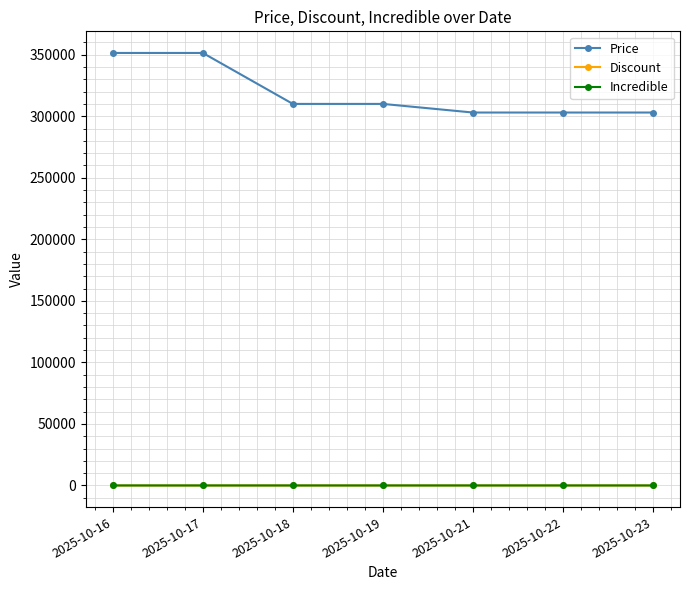

True or false: Price has a value of 310000 at 2025-10-19.

True